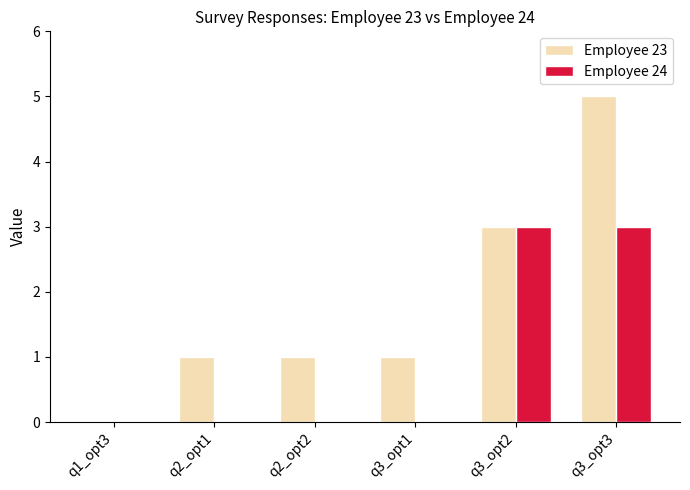

The Employee 23 series shows 1 at q3_opt1. True or false?

True